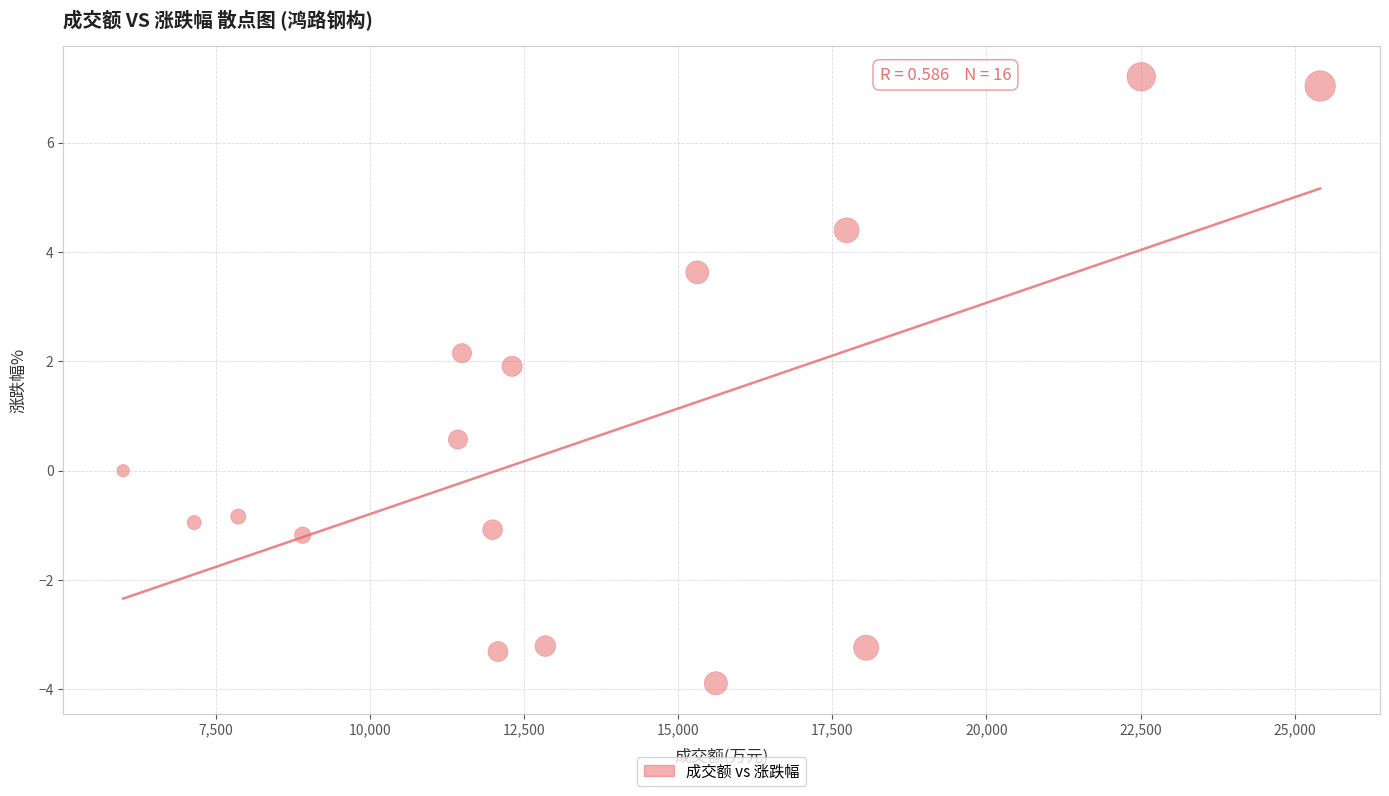

What Y value in the scatter plot is closest to 1?

0.6